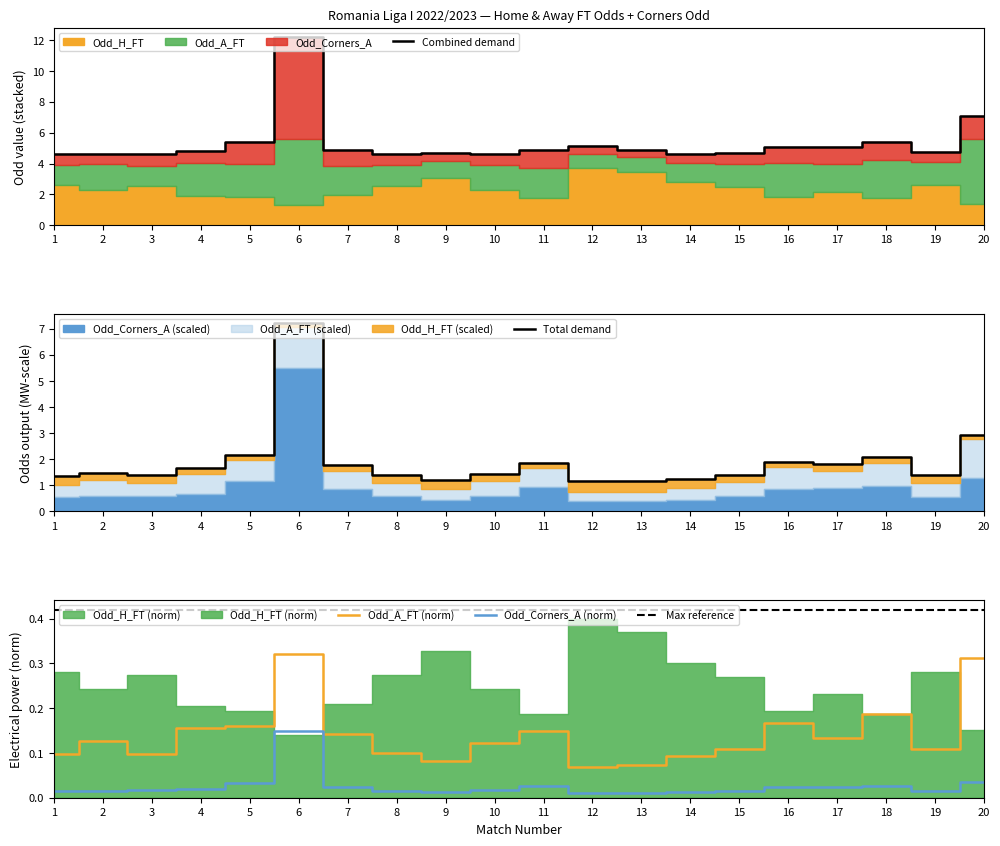

Which category has the highest value in the Total demand series?

6